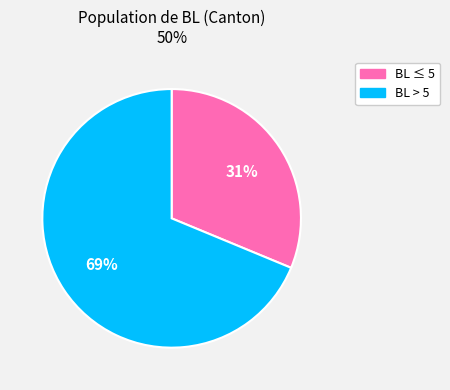

To the nearest percent, what is the average slice percentage?

50%